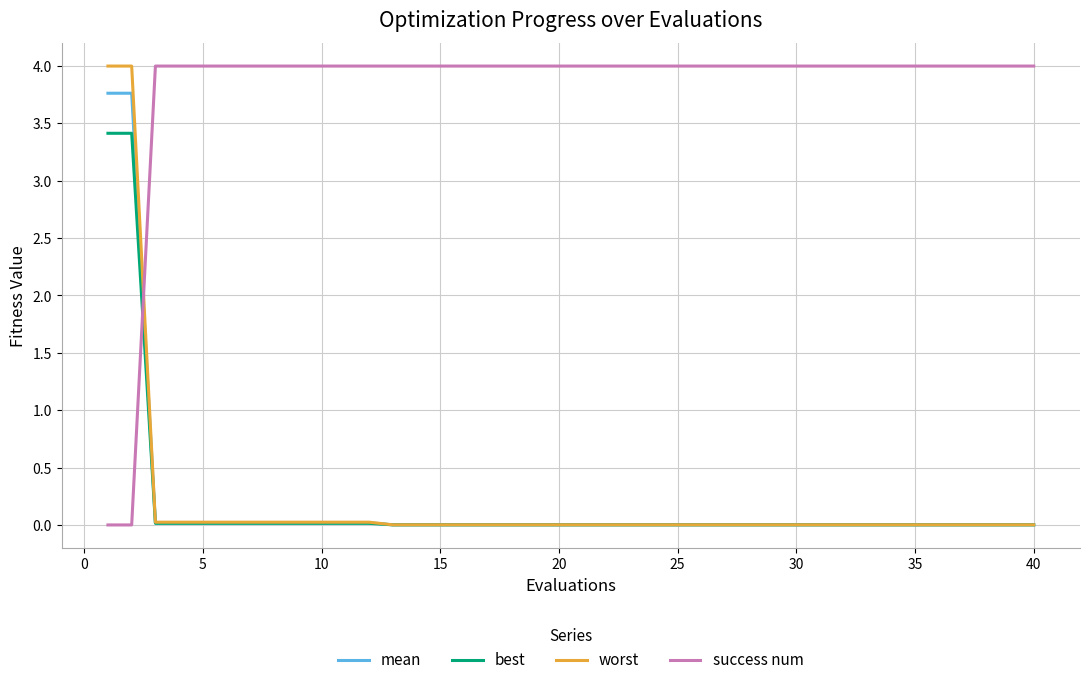

What is the difference between the second highest and second lowest values in the mean series?

3.8